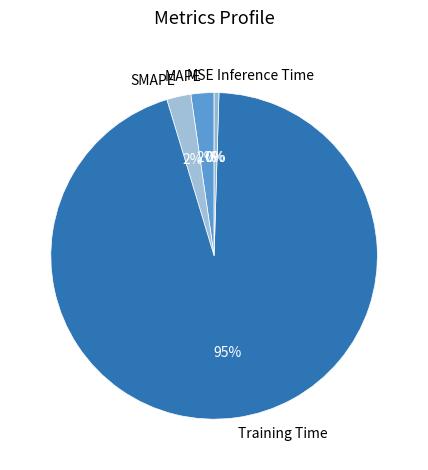

Do Inference Time and MAPE together represent more than half of the pie?

No